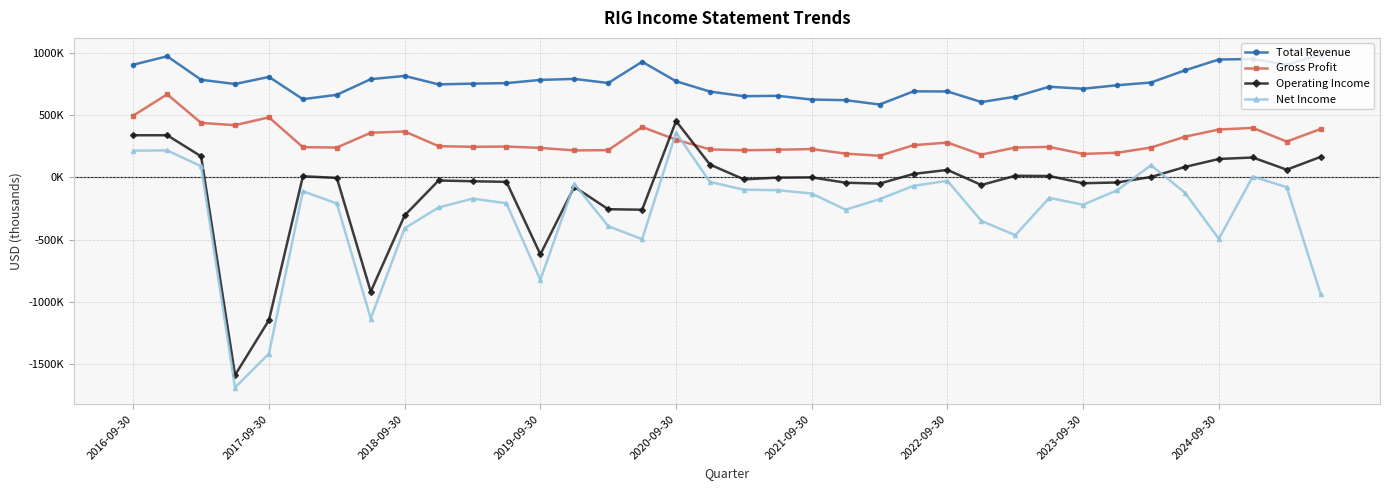

Is this an area chart (filled region under the line)?

No